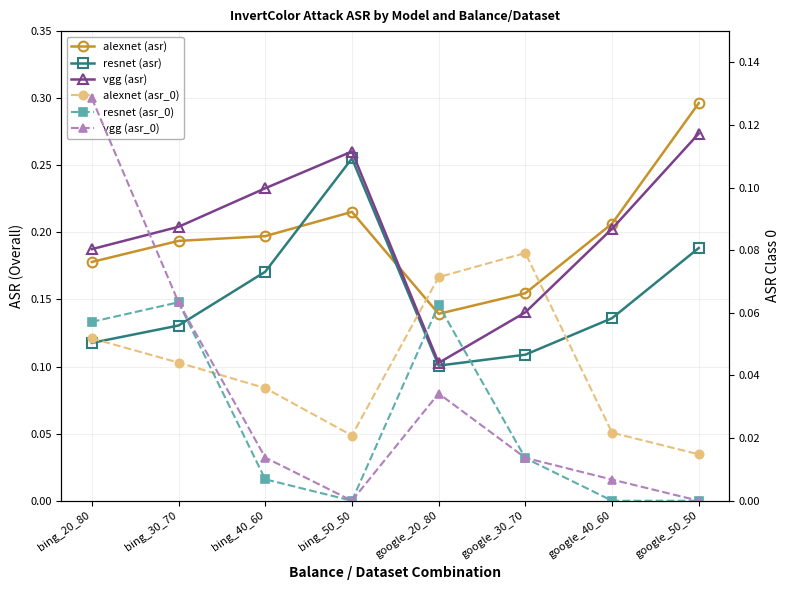

What are all the series names shown in the legend?

alexnet (asr), resnet (asr), vgg (asr), alexnet (asr_0), resnet (asr_0), vgg (asr_0)